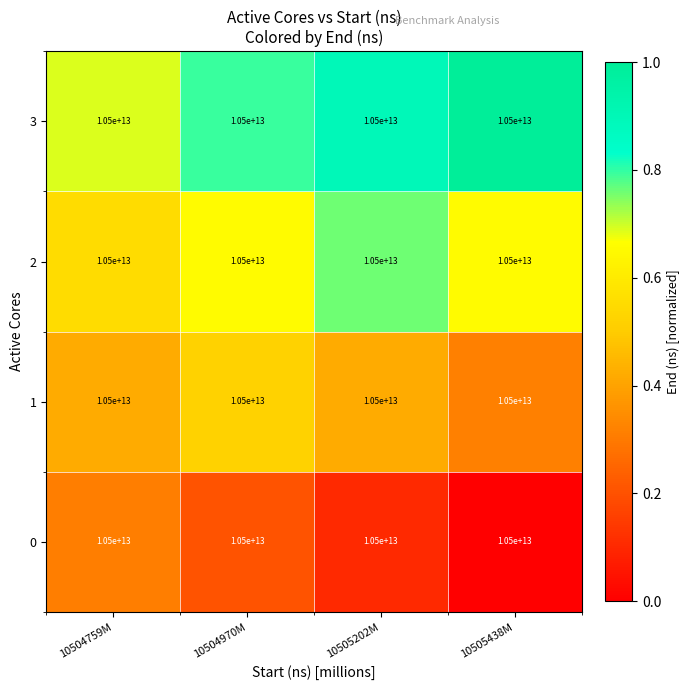

What is the sum of the 0 values at 10504970M and 10505438M?

0.2